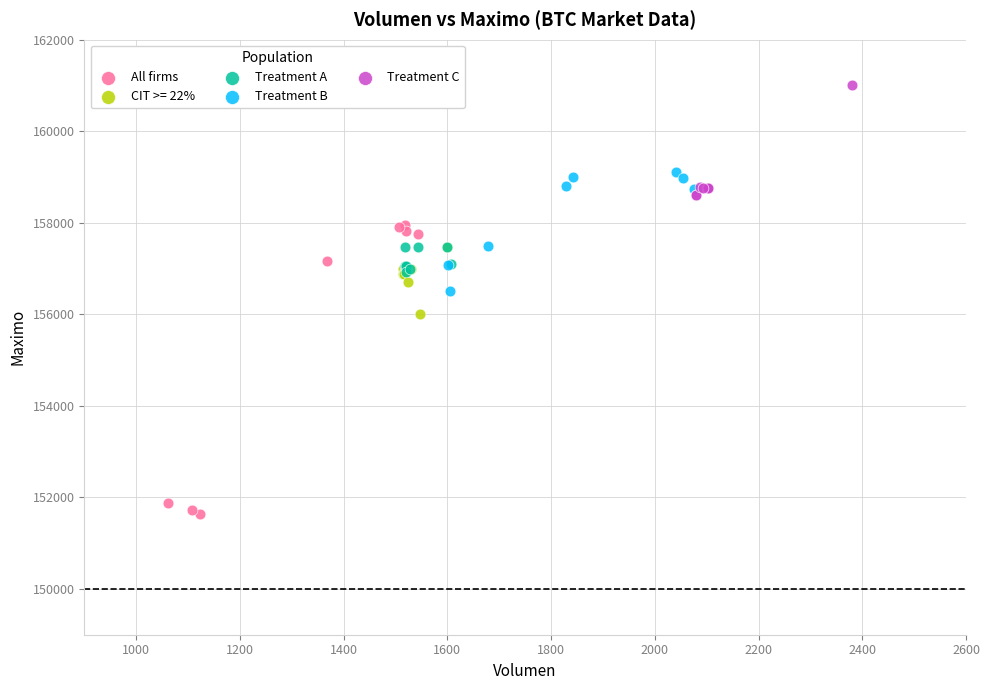

Which series contains the highest Y value?

Treatment C